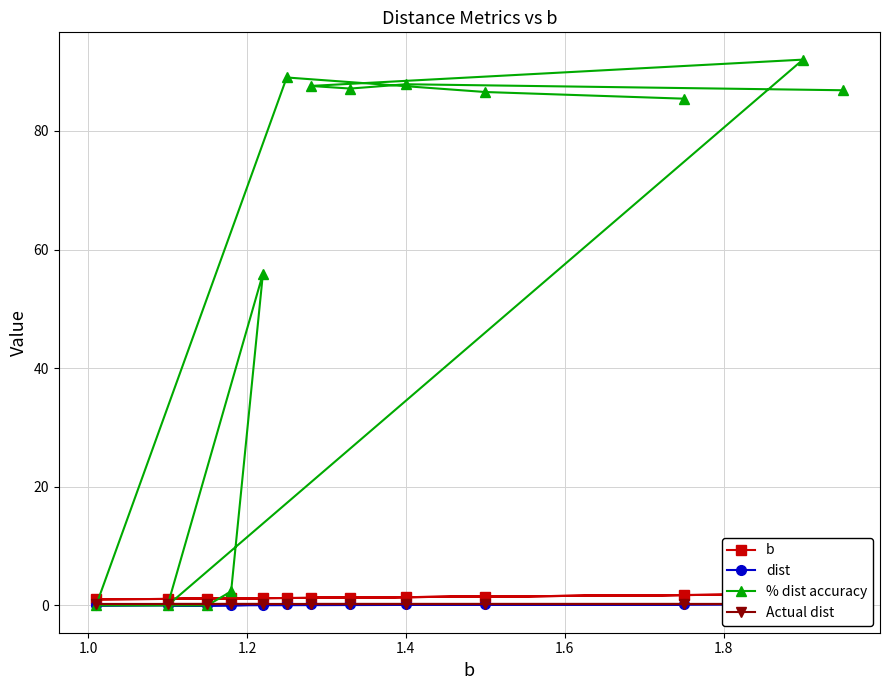

What is the highest value of the % dist accuracy series?

92.0